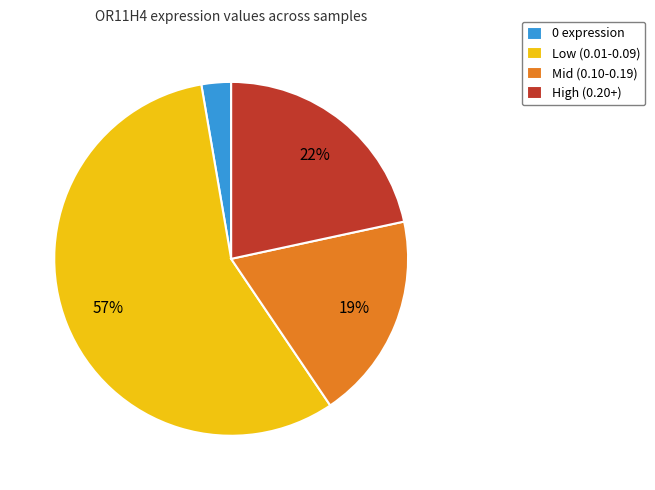

Do Low (0.01-0.09) and High (0.20+) together represent more than half of the pie?

Yes